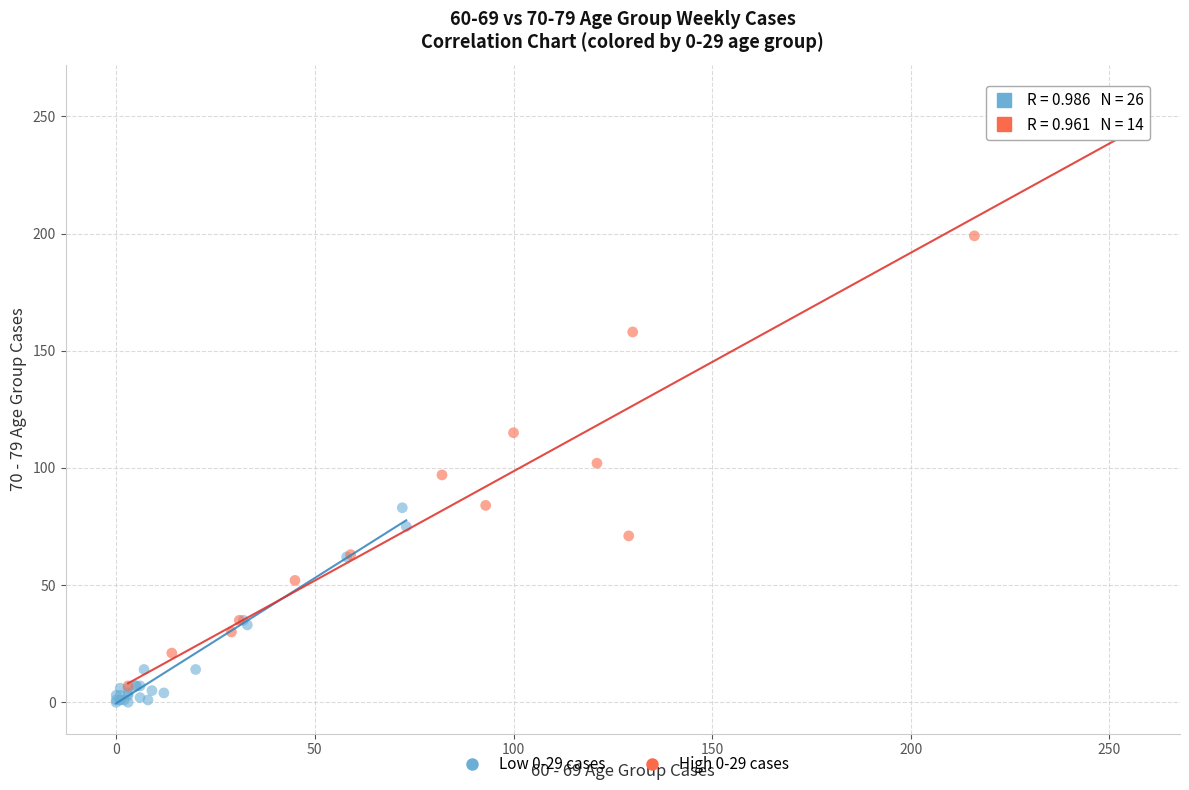

Which series has the widest spread of Y values?

High 0-29 cases